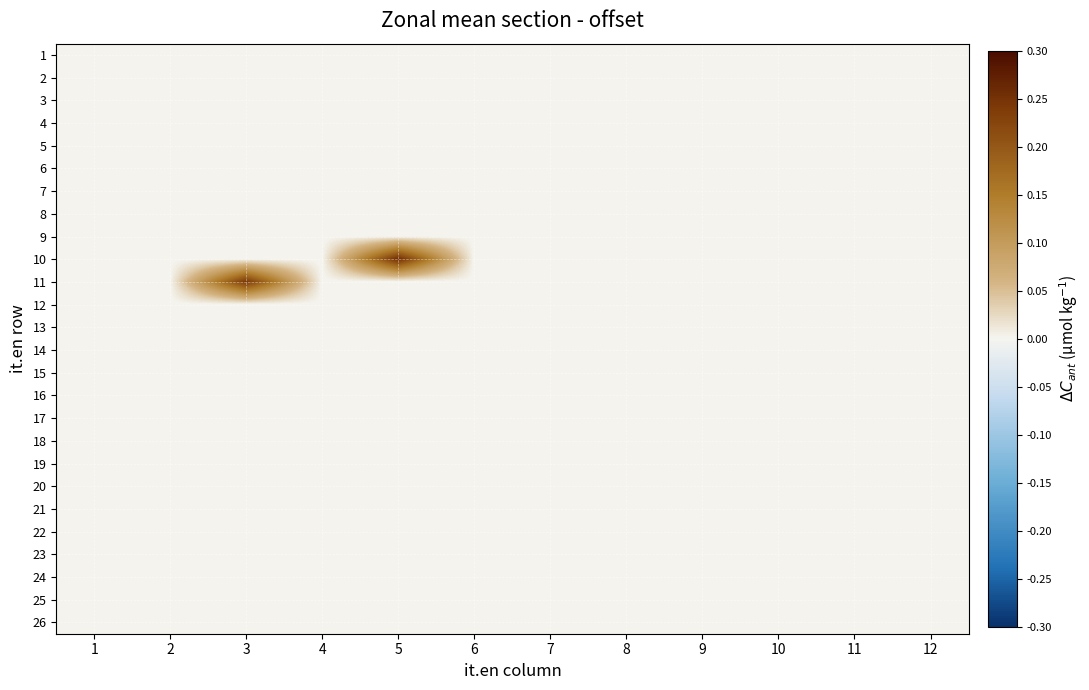

How many data points does each series have?

12